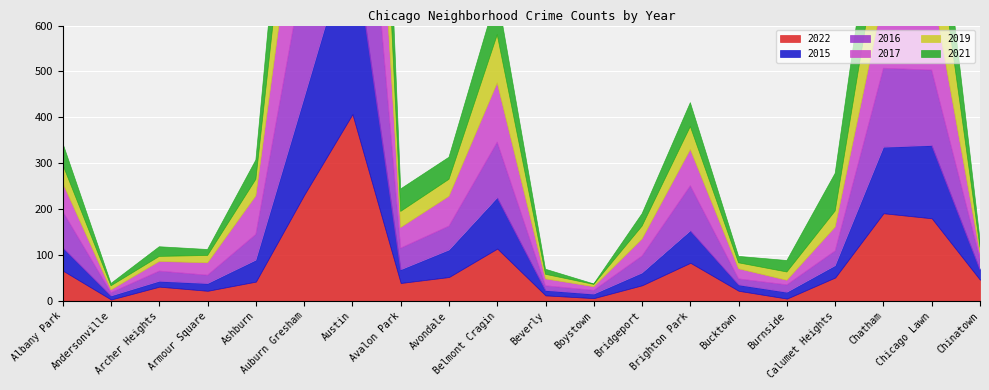

True or false: 2019 and 2017 cross at least once.

True